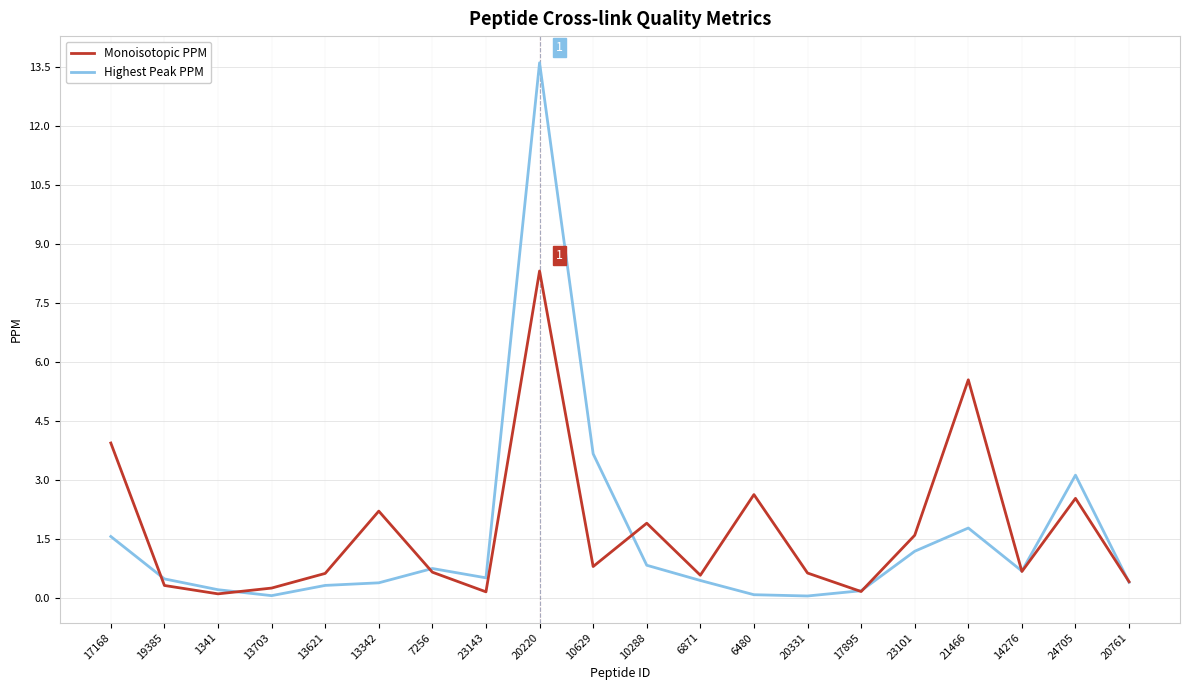

At 13621, list the series in order from largest to smallest.

Monoisotopic PPM, Highest Peak PPM